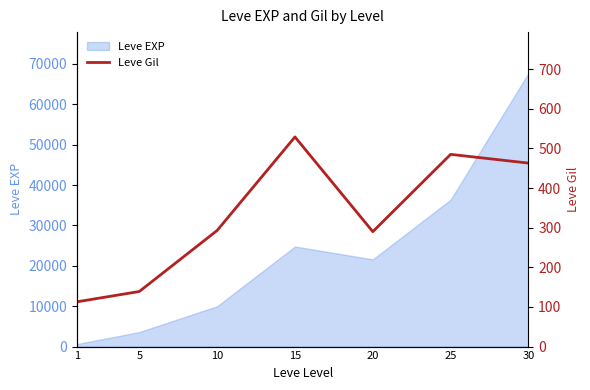

At which label is the value closest to 321?

10